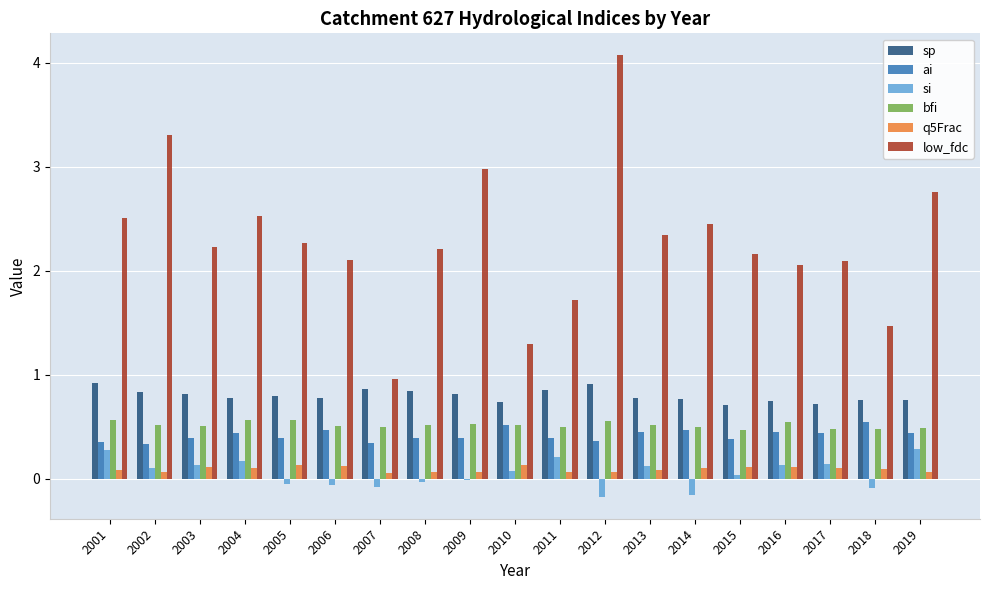

What is the highest value of the q5Frac series?

0.1